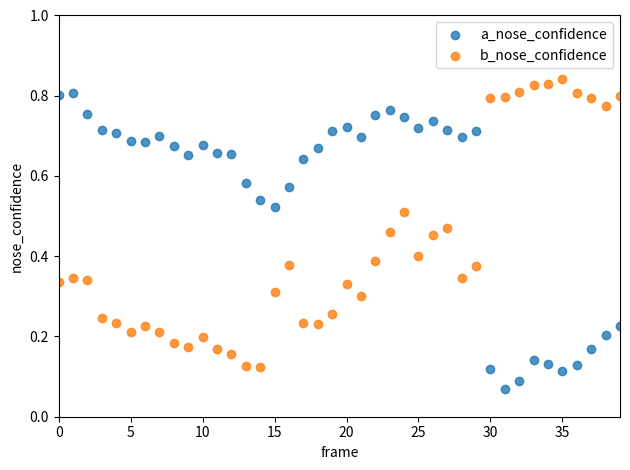

Which series contains the highest Y value?

b_nose_confidence